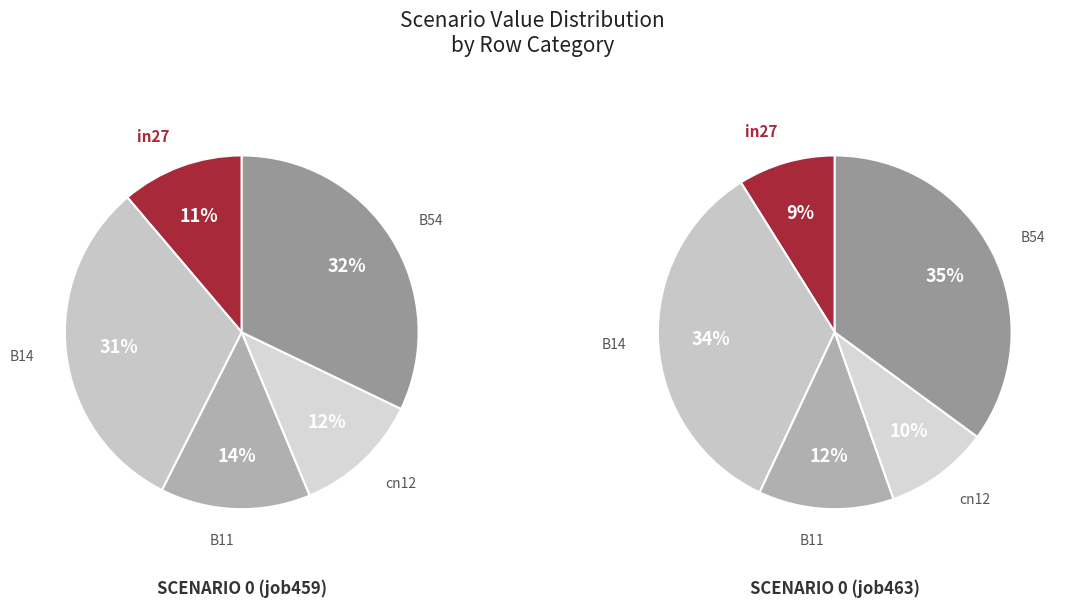

Is cn12 the majority of the pie?

No